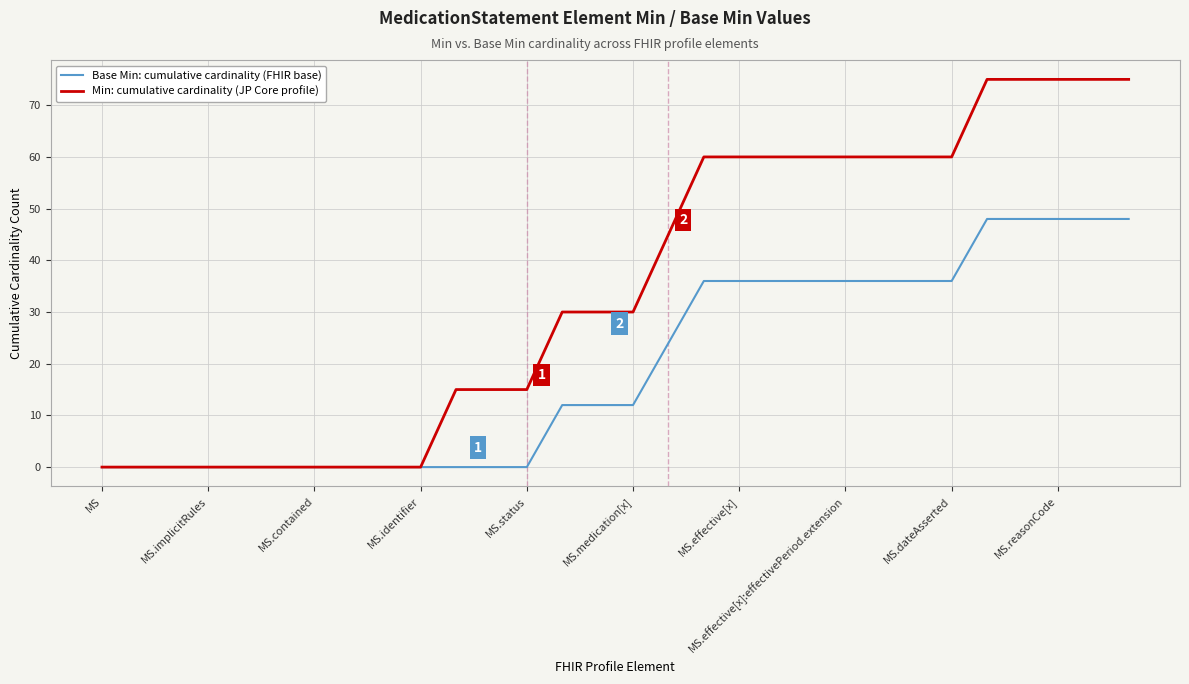

Which series has the largest total across all categories?

Min: cumulative cardinality (JP Core profile)